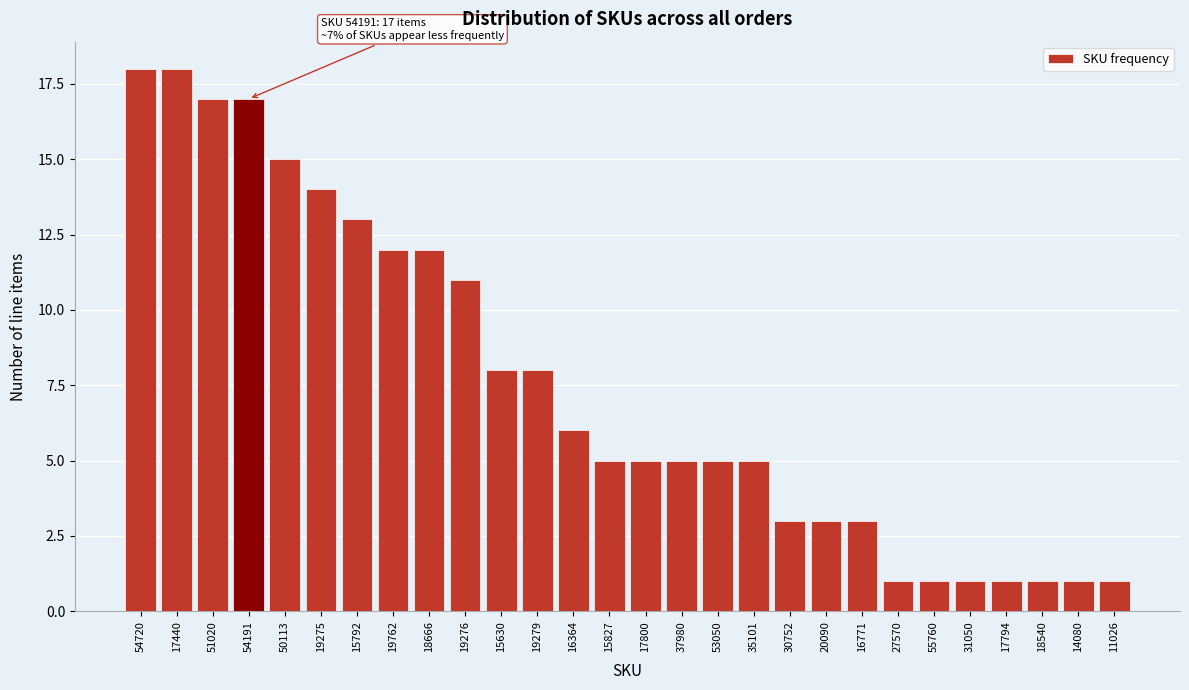

Reading left to right, what are all the values shown in this chart?

18	18	17	17	15	14	13	12	12	11	8	8	6	5	5	5	5	5	3	3	3	1	1	1	1	1	1	1